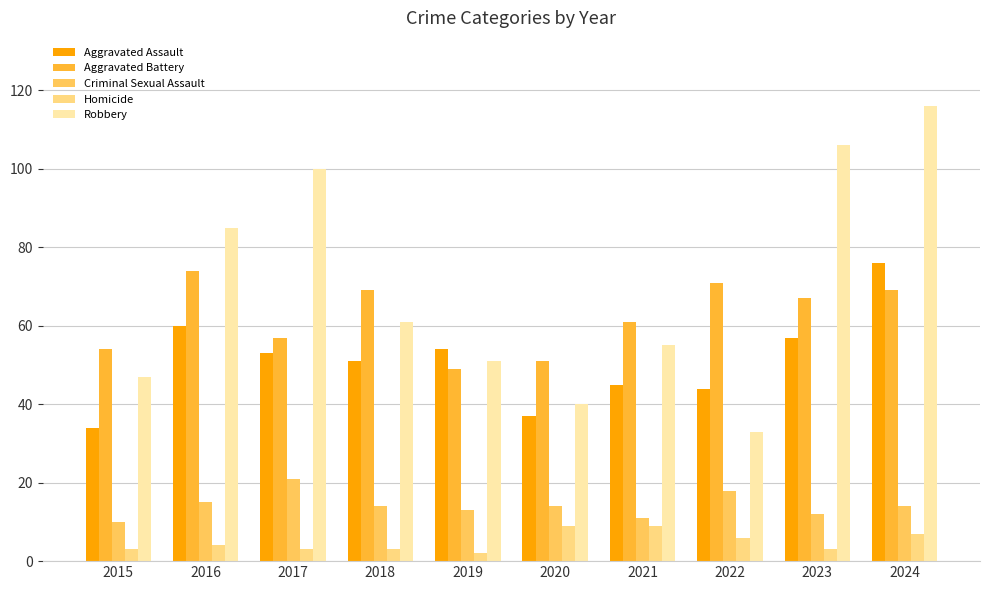

How many bars are there in total?

50